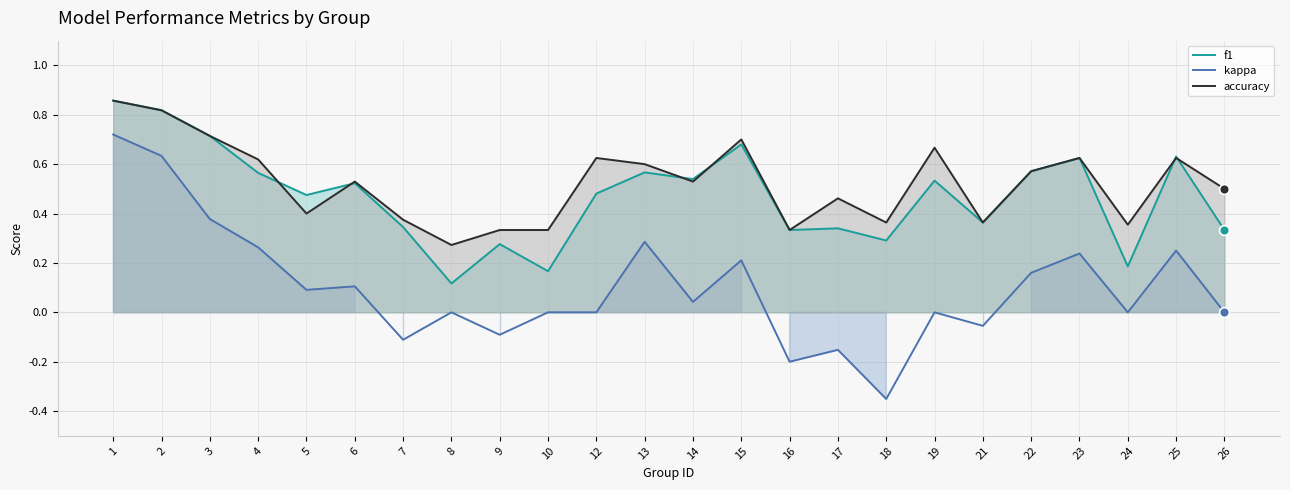

Which series has the largest total across all categories?

accuracy